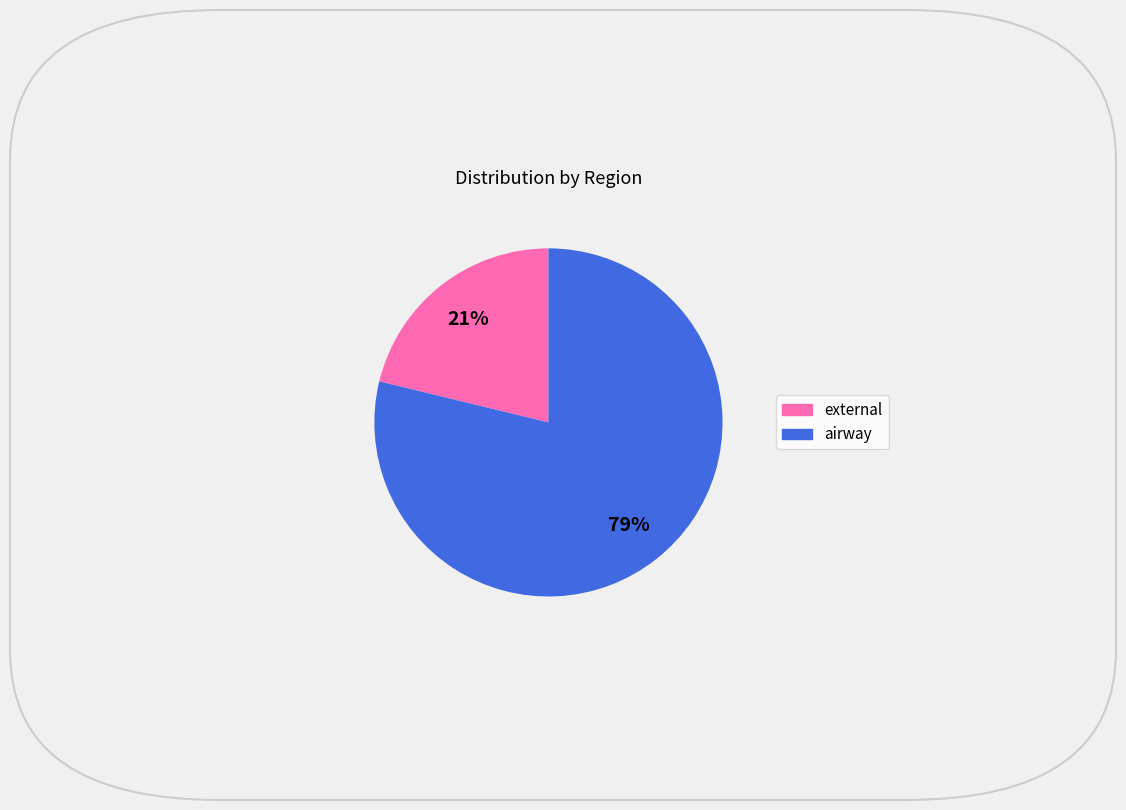

What is the majority slice?

airway